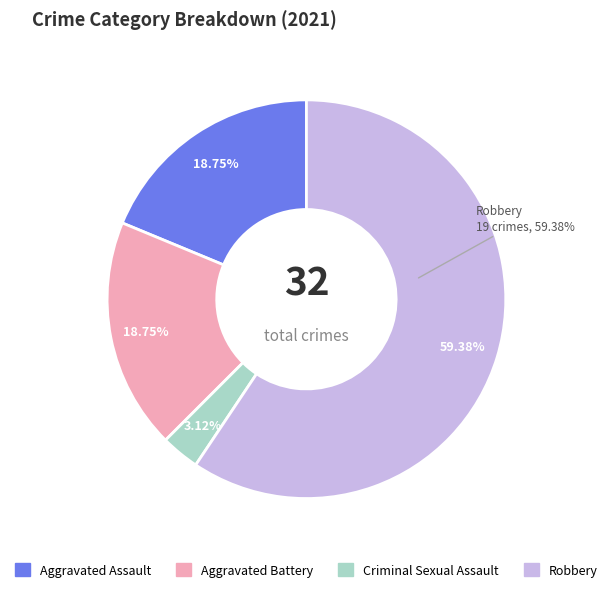

True or false: Robbery accounts for 71% of the total.

False